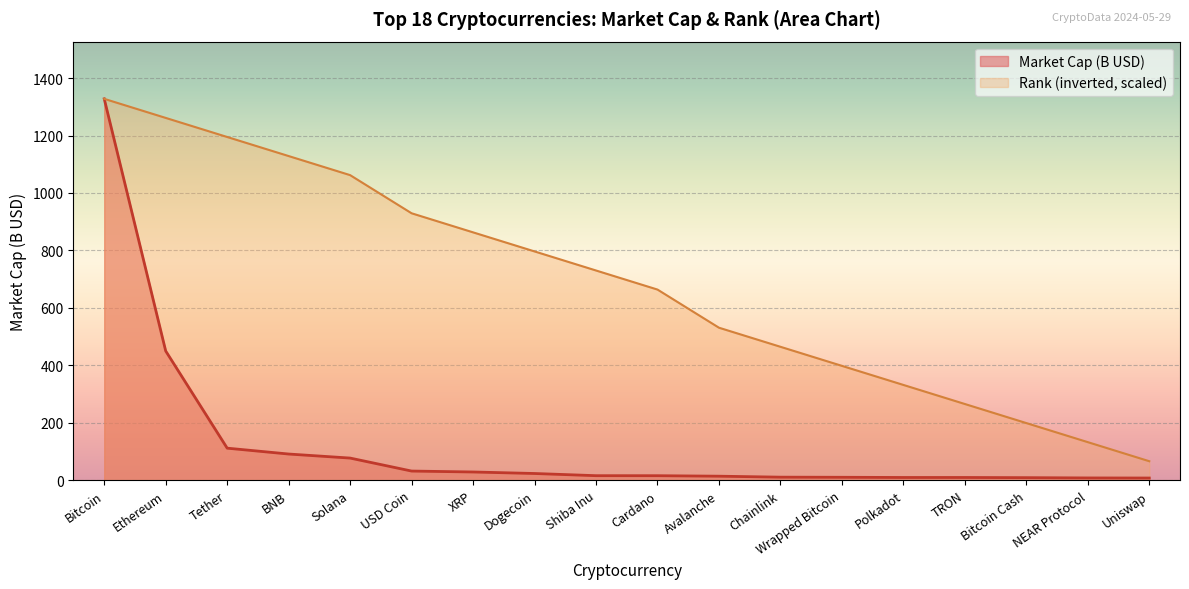

List the labels in order of value, largest first.

Bitcoin, Ethereum, Tether, BNB, Solana, USD Coin, XRP, Dogecoin, Shiba Inu, Cardano, Avalanche, Chainlink, Wrapped Bitcoin, Polkadot, TRON, Bitcoin Cash, NEAR Protocol, Uniswap